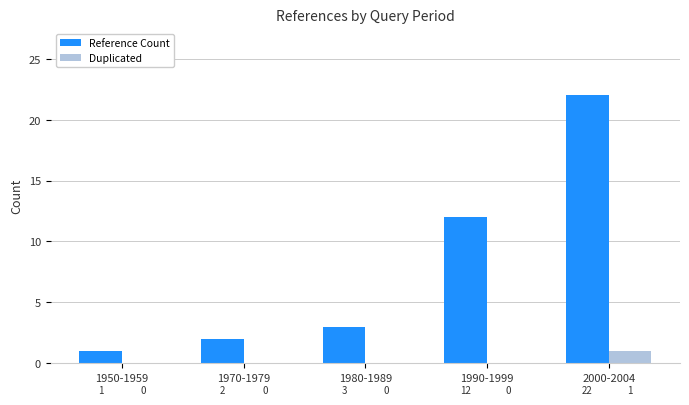

Between 1970-1979 and 1980-1989, which series saw the biggest shift?

Reference Count